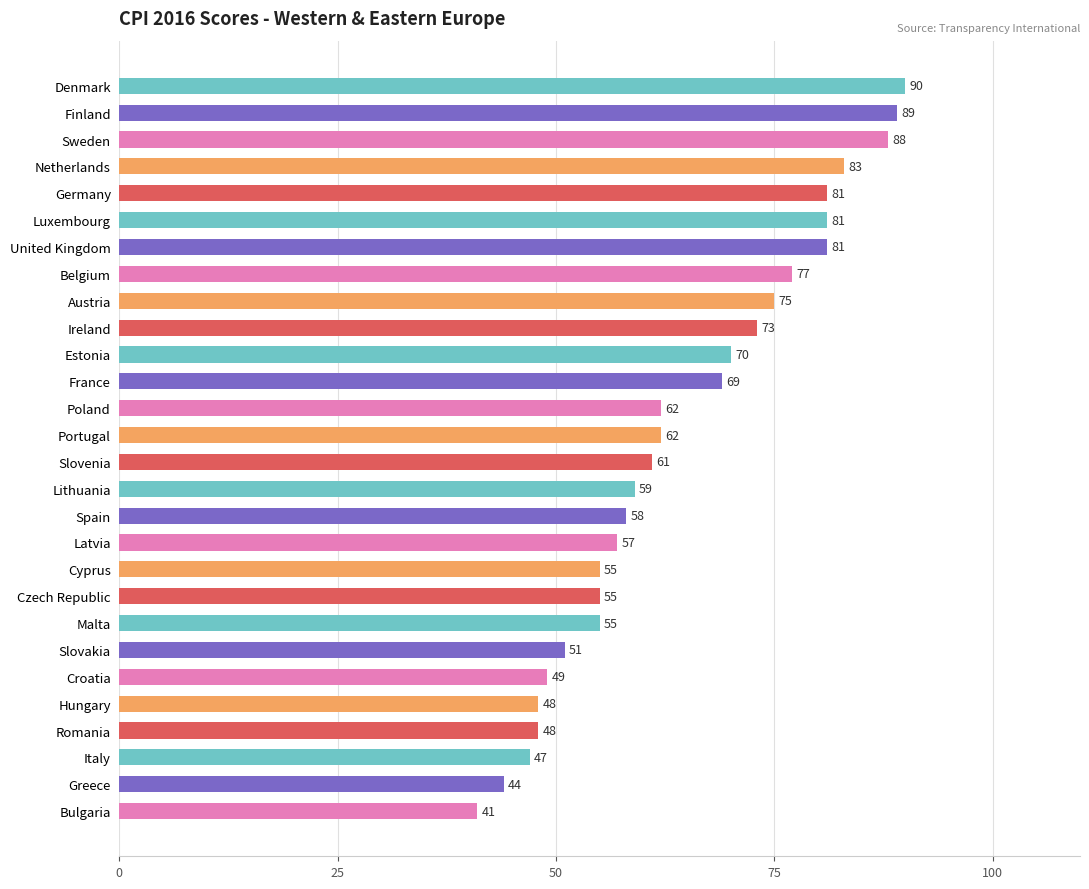

Reading top to bottom, transcribe all the data shown in this chart.

90	89	88	83	81	81	81	77	75	73	70	69	62	62	61	59	58	57	55	55	55	51	49	48	48	47	44	41